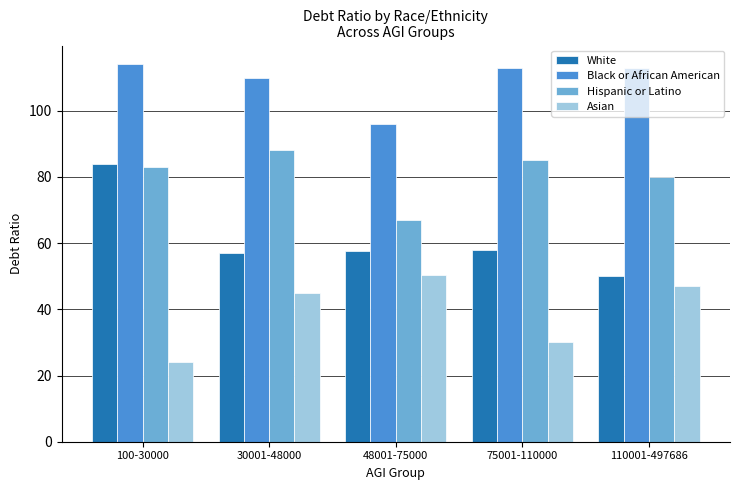

How many series are shown in this chart?

4